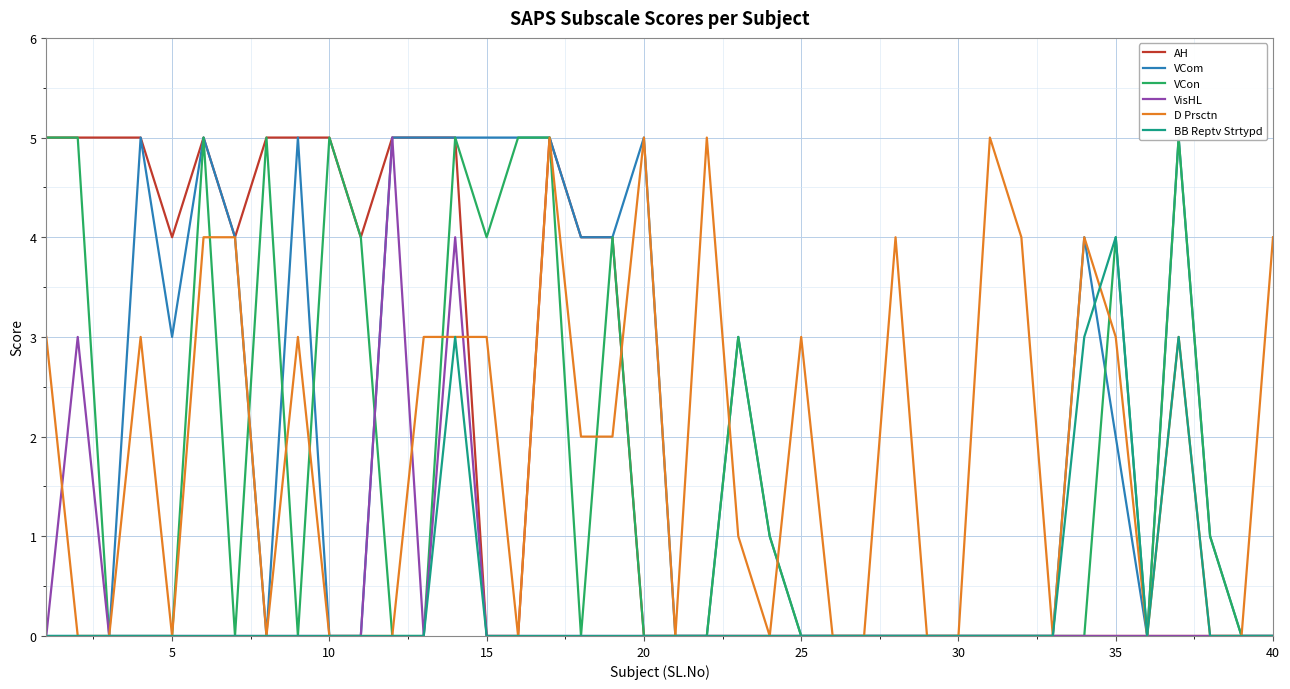

What is the highest value of the AH series?

5